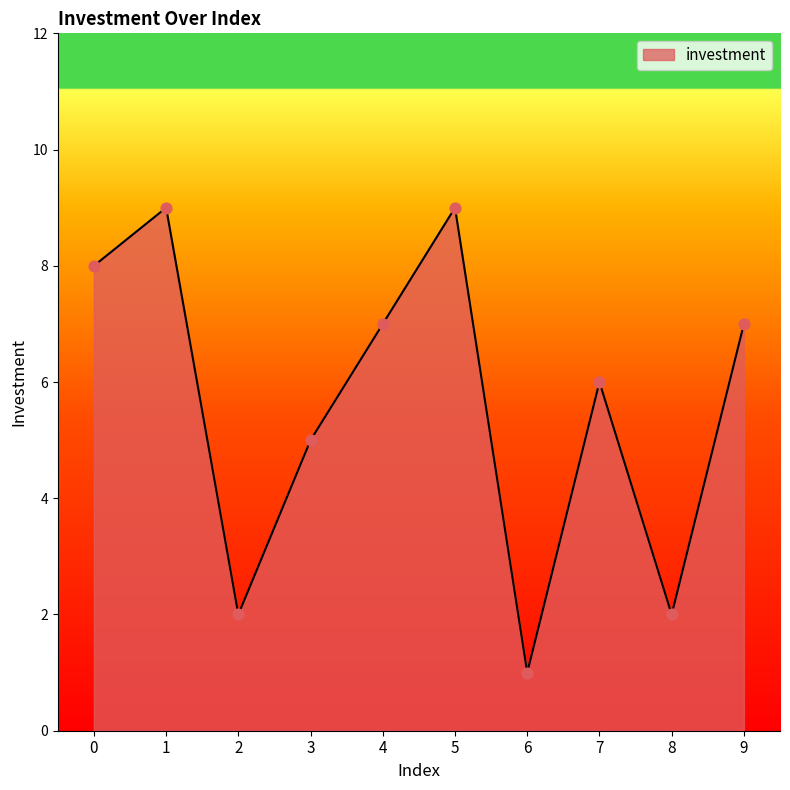

What is the change in value from 3 to 7?

+1